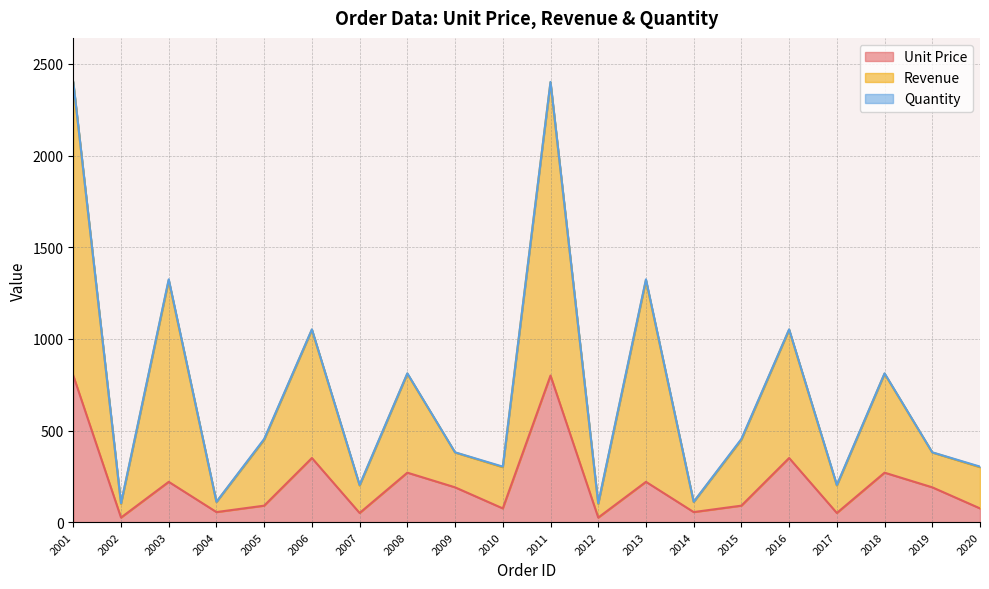

How many data points in Unit Price are less than 190?

10